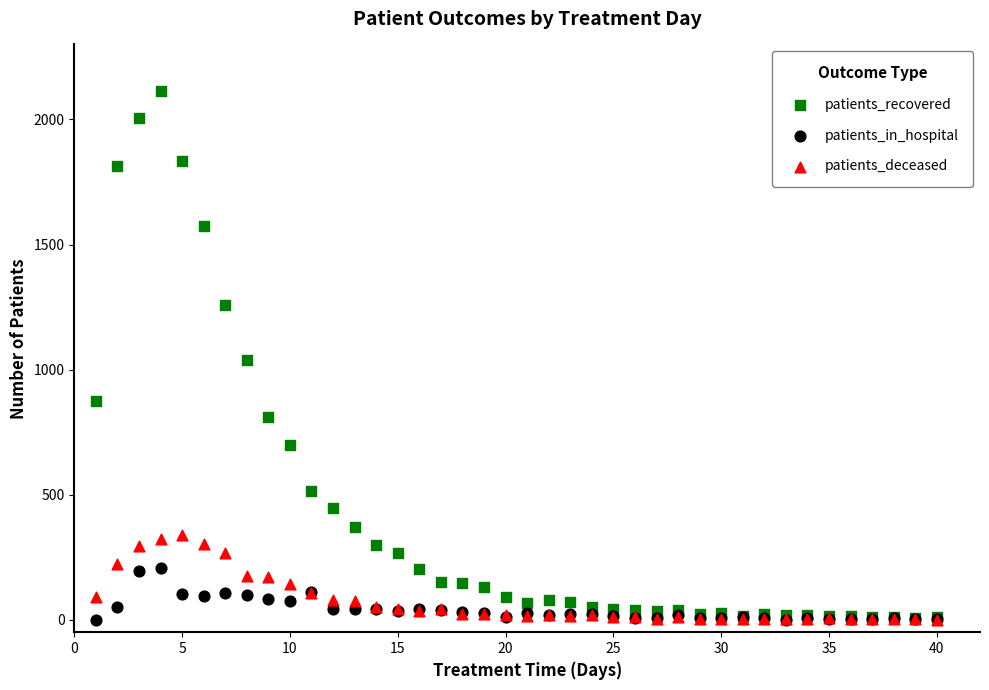

Which series reaches the maximum Y coordinate?

patients_recovered